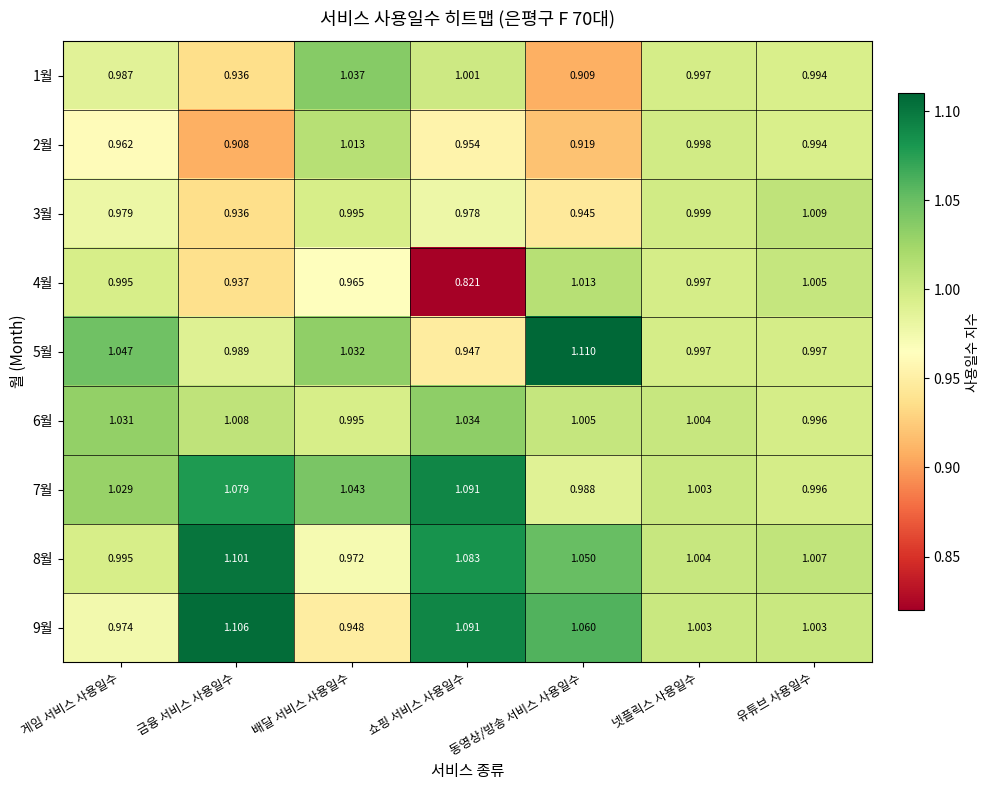

Where does the 9월 series first go above 1?

금융 서비스 사용일수